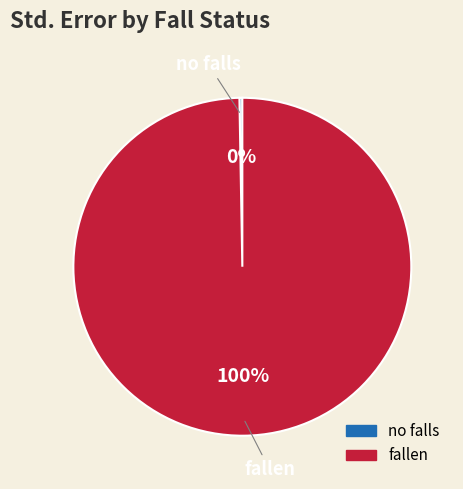

To the nearest percent, what is the average slice percentage?

50%